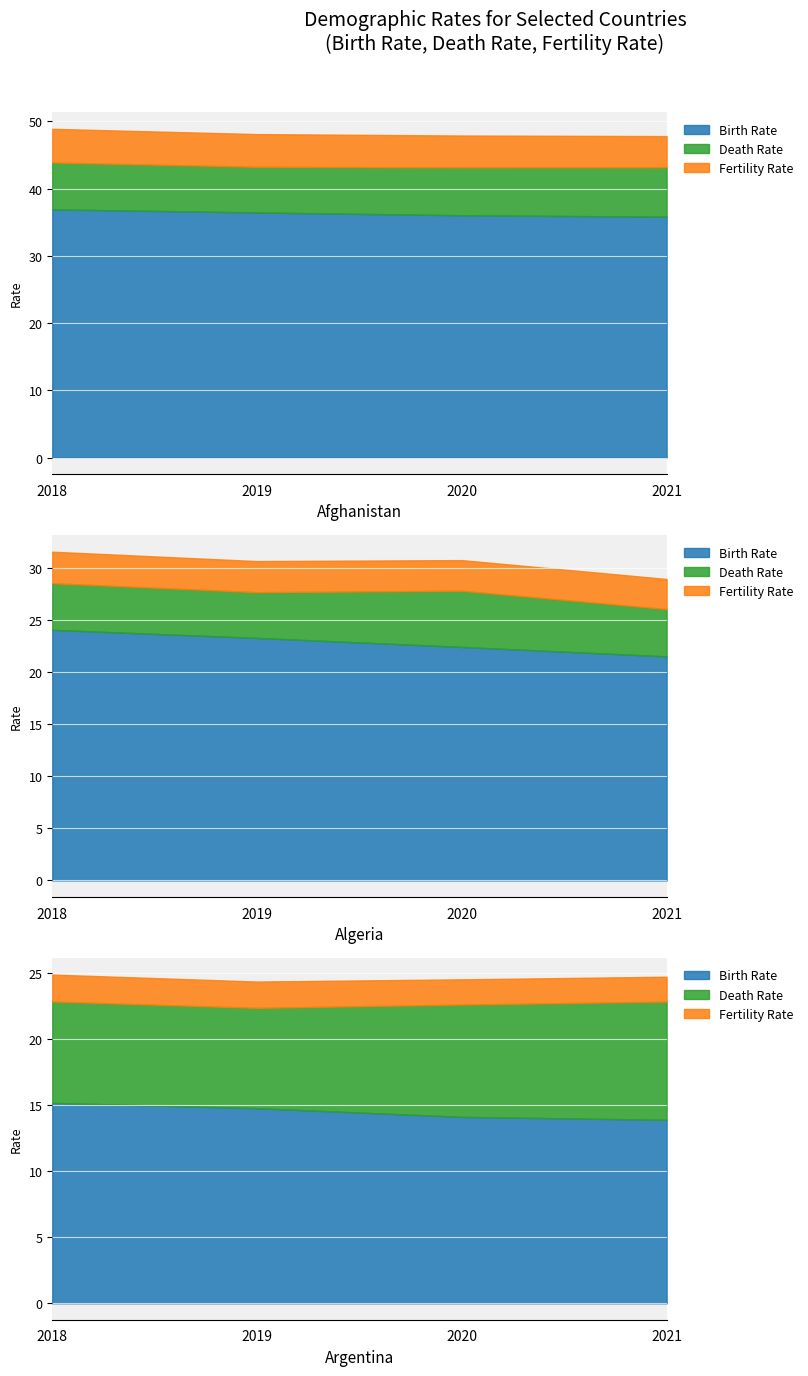

Which series changed the most between 2018 and 2021?

Birth Rate